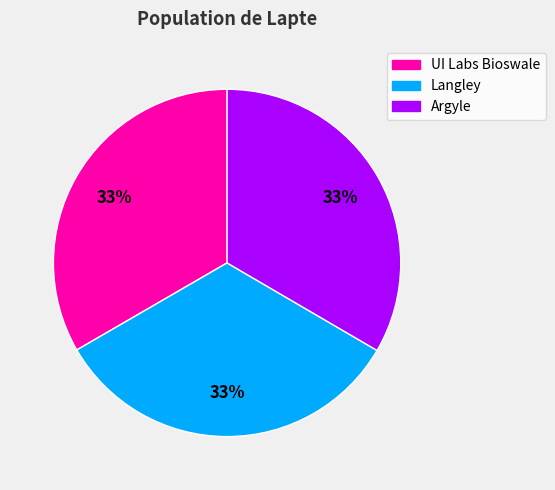

What percentage is the Argyle slice, to the nearest percent?

33%